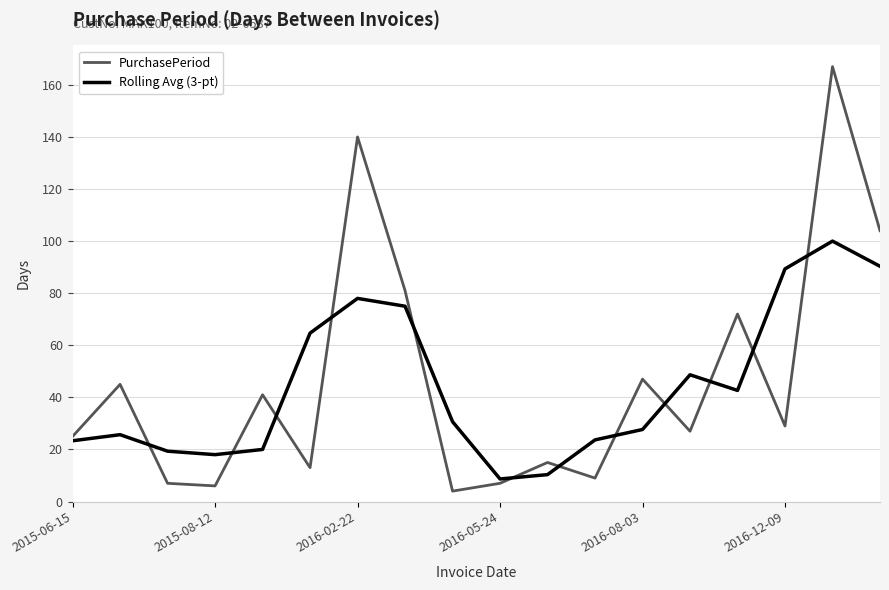

Rank the series by their maximum value, from highest to lowest.

PurchasePeriod, Rolling Avg (3-pt)